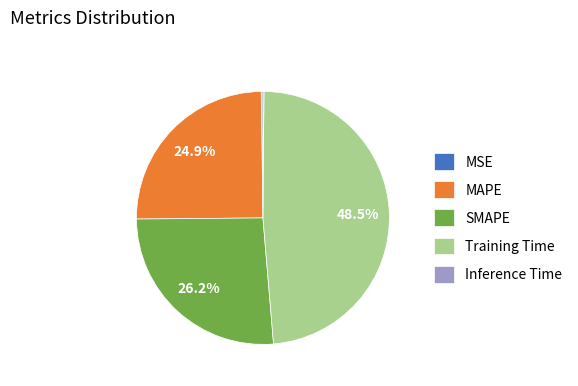

Is there a majority slice in this chart?

No